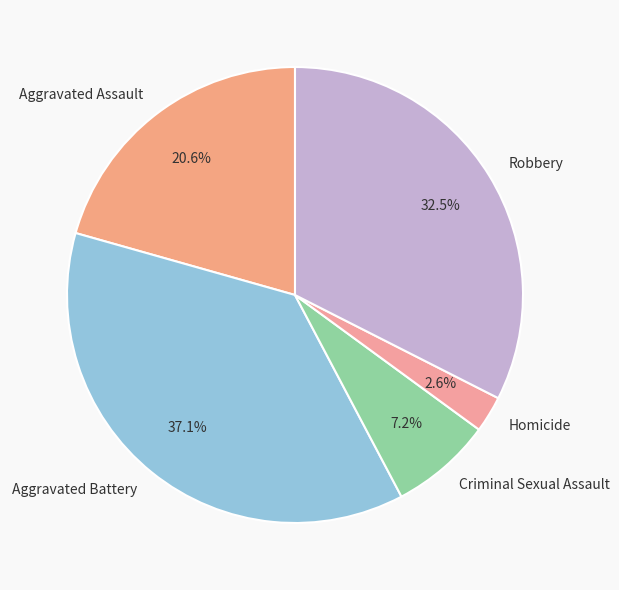

What percentage do Criminal Sexual Assault and Robbery together represent?

39.7%